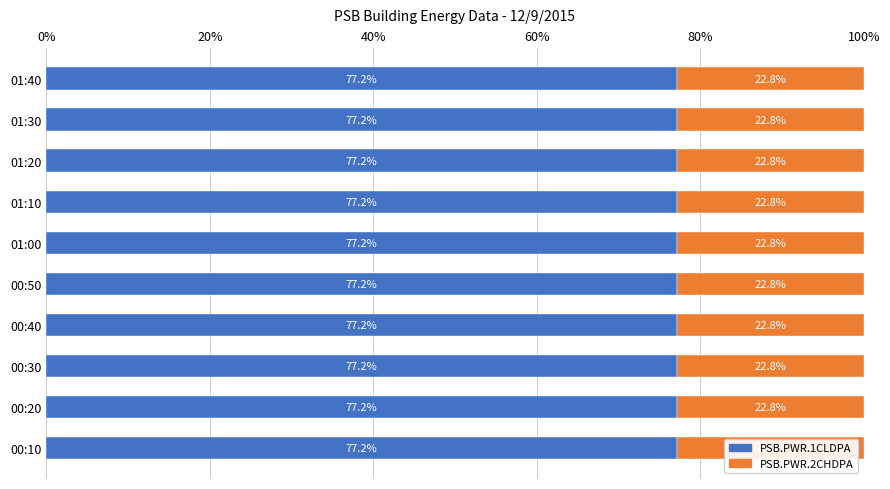

What is the sum of the PSB.PWR.1CLDPA values at 00:20 and 01:00?

154.4